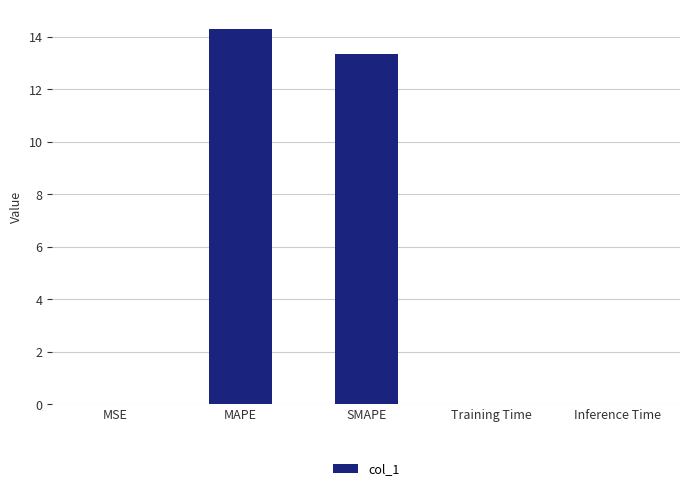

What is the ratio of the value at SMAPE to the value at MAPE?

0.9